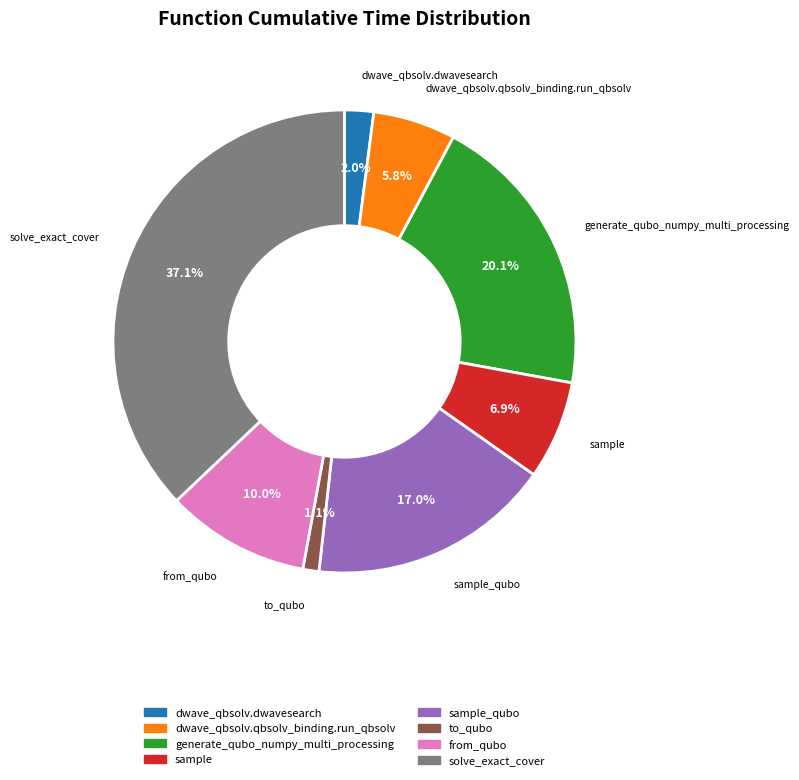

To the nearest percent, what is the difference between the largest and smallest slice percentages?

36%